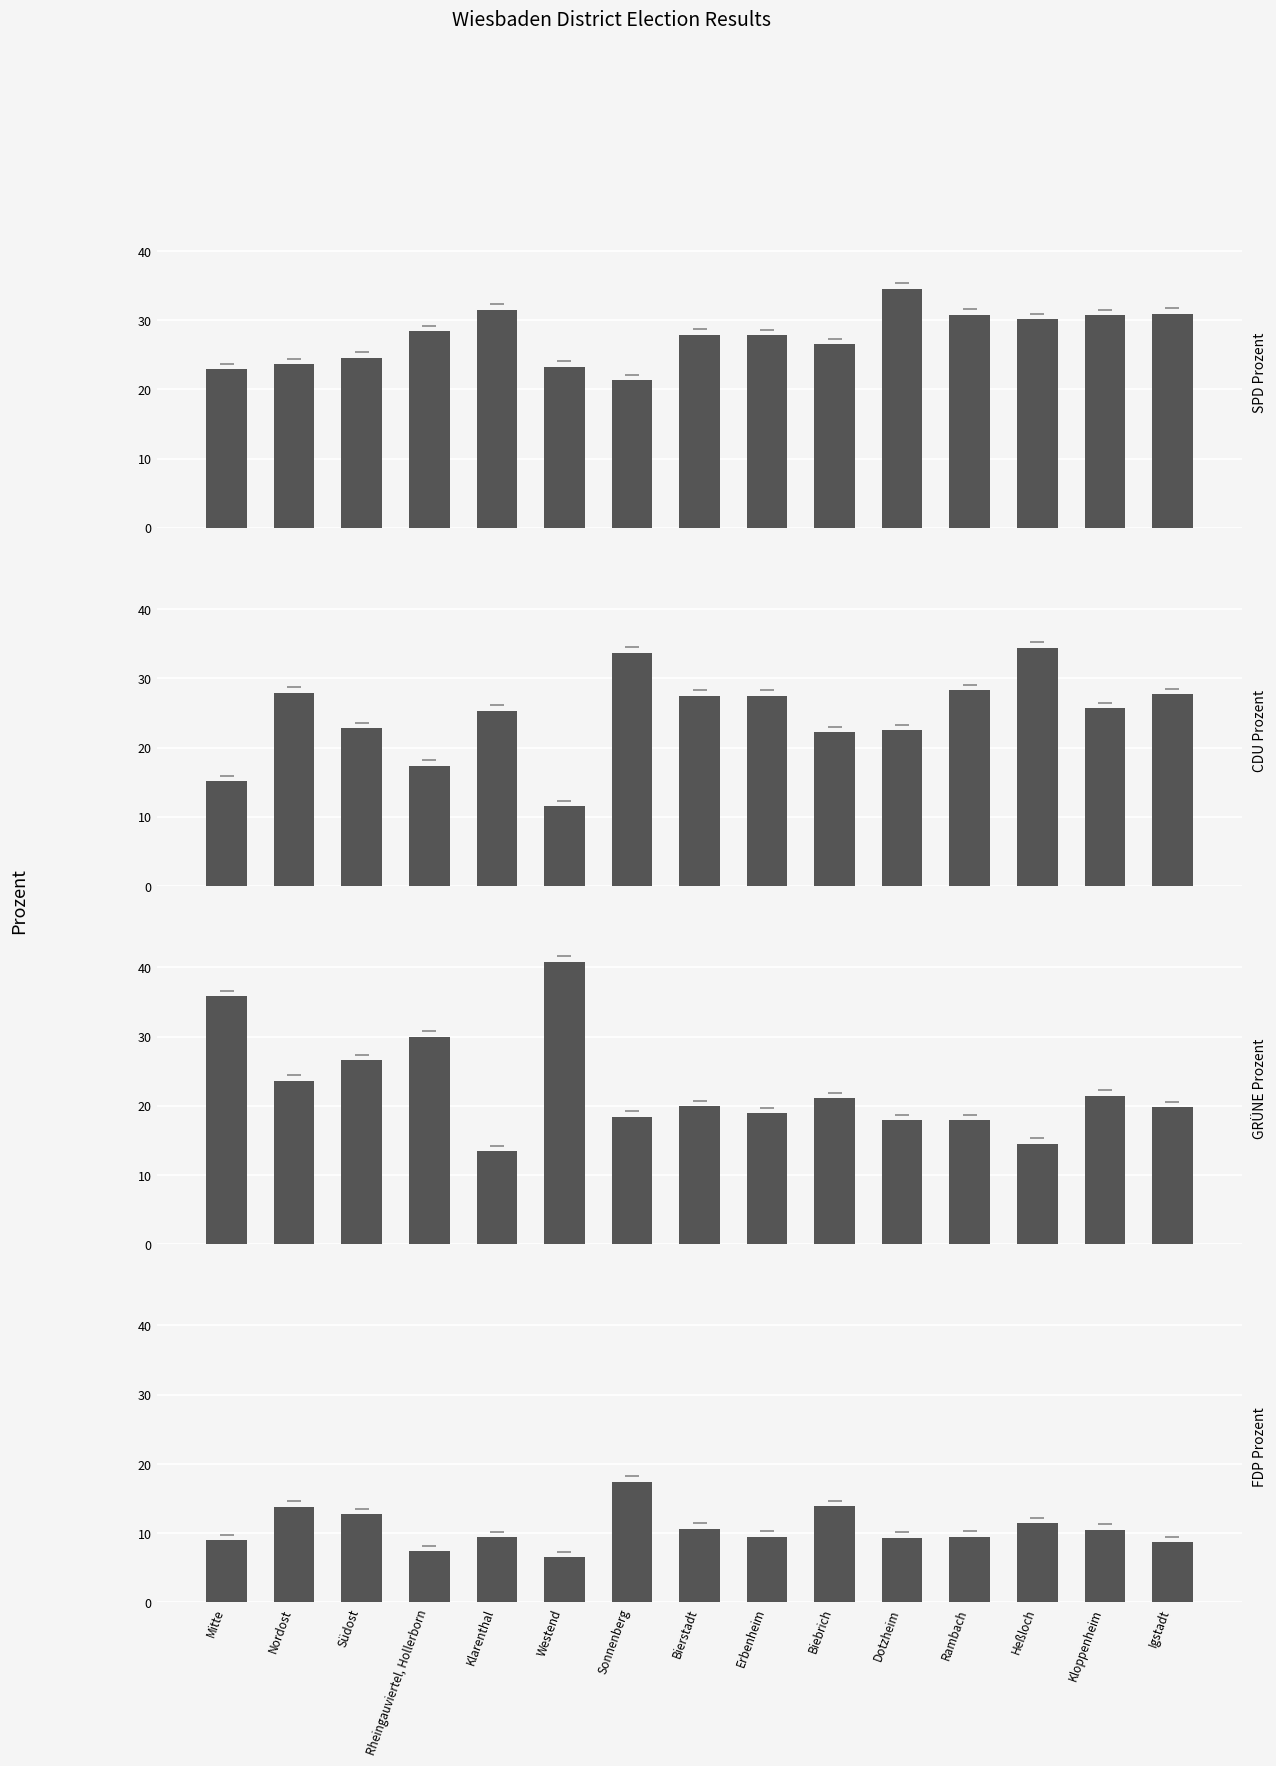

What are all the series names shown in the legend?

SPD Prozent, CDU Prozent, GRÜNE Prozent, FDP Prozent